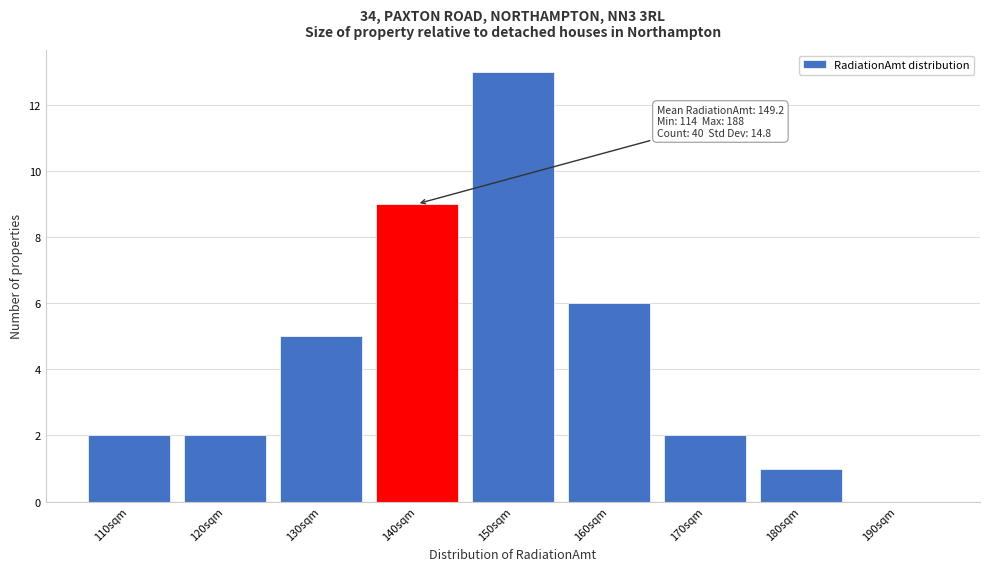

Reading left to right, list all the values displayed in this chart.

110sqm=2	120sqm=2	130sqm=5	140sqm=9	150sqm=13	160sqm=6	170sqm=2	180sqm=1	190sqm=0